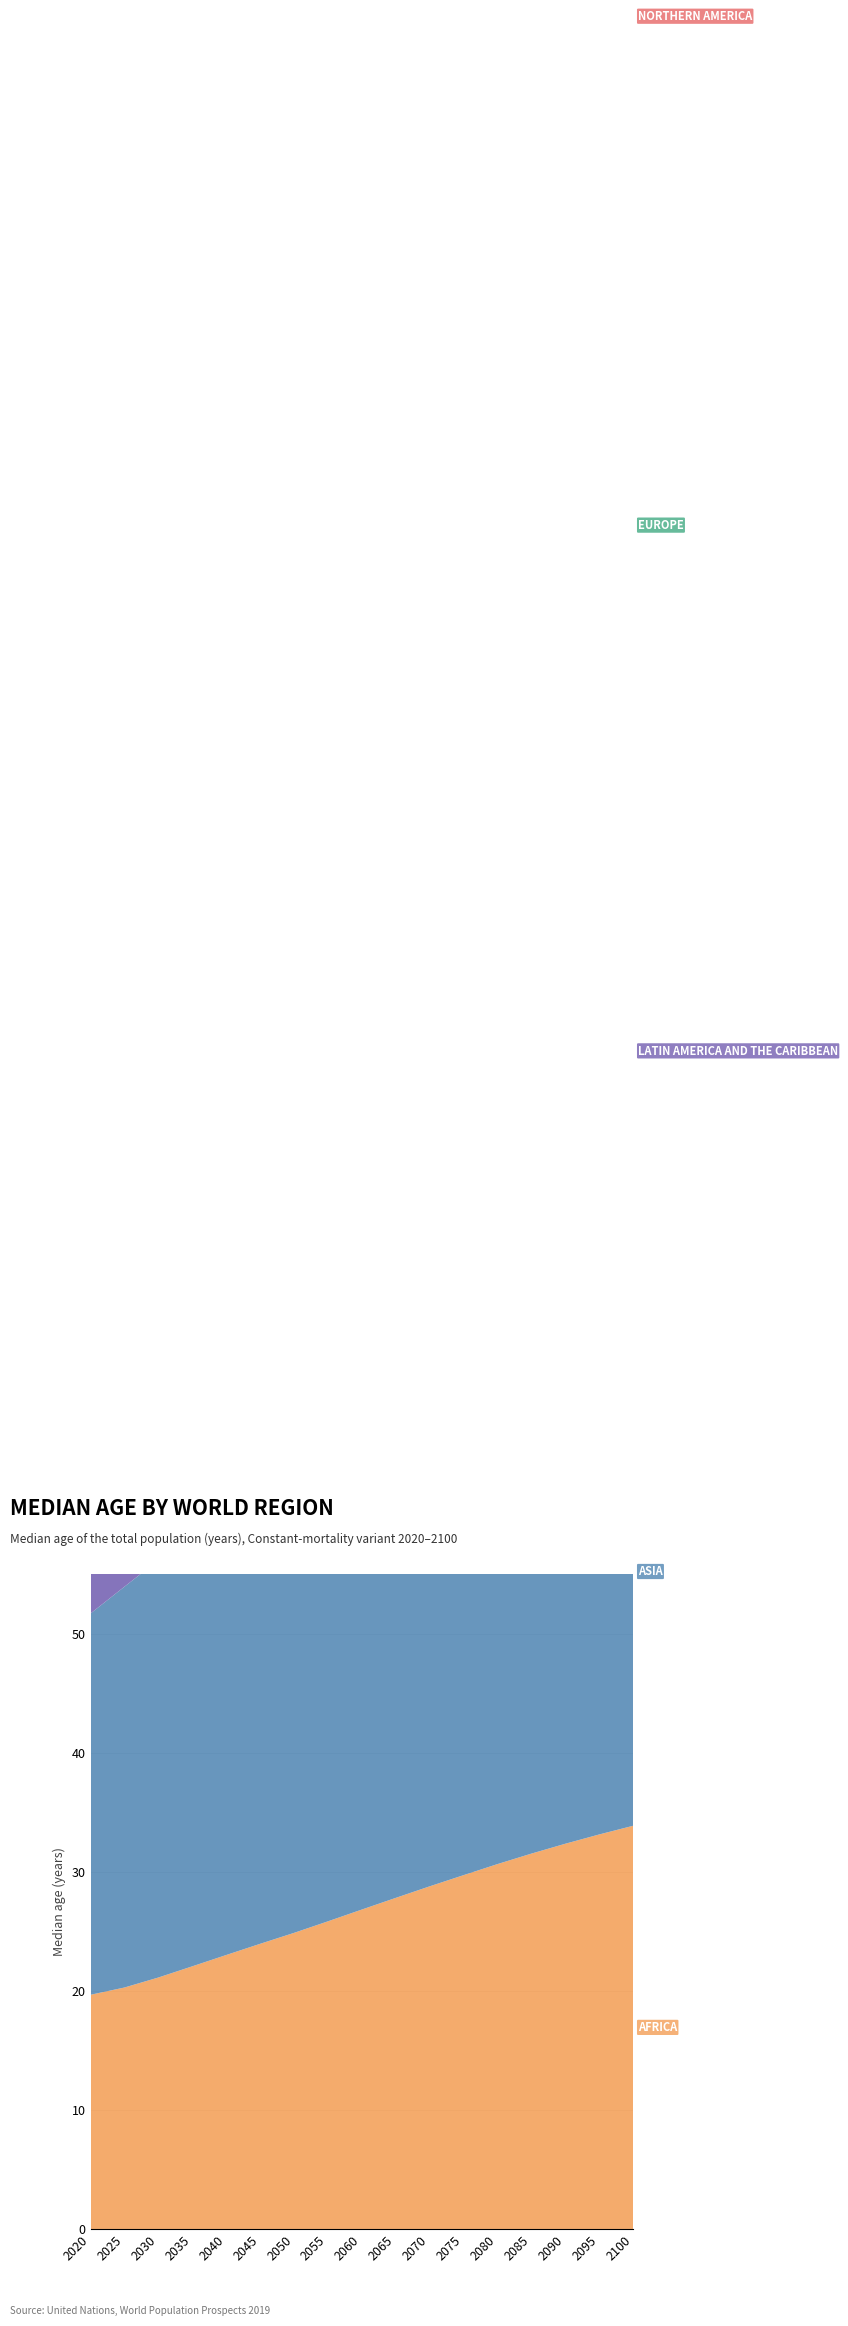

Reading right to left, transcribe all the data shown in this chart.

Africa: 33.9	33.1	32.4	31.5	30.7	29.7	28.8	27.8	26.8	25.9	24.9	24.0	23.0	22.1	21.1	20.3	19.7
Asia: 42.7	42.6	42.4	42.2	42.0	41.7	41.4	41.0	40.5	39.8	39.0	38.2	37.3	36.3	35.1	33.7	32.0
Latin America and the Caribbean: 44.8	44.7	44.6	44.4	44.2	43.9	43.4	42.7	41.9	41.0	39.9	38.8	37.5	36.0	34.4	32.7	31.0
Europe: 43.6	43.6	43.6	43.7	43.9	44.2	44.7	45.0	45.1	45.1	45.4	45.9	46.3	45.9	44.8	43.7	42.5
Northern America: 41.9	42.0	42.0	42.1	42.2	42.2	42.1	42.0	42.0	41.9	41.8	41.6	41.3	40.9	40.1	39.4	38.6